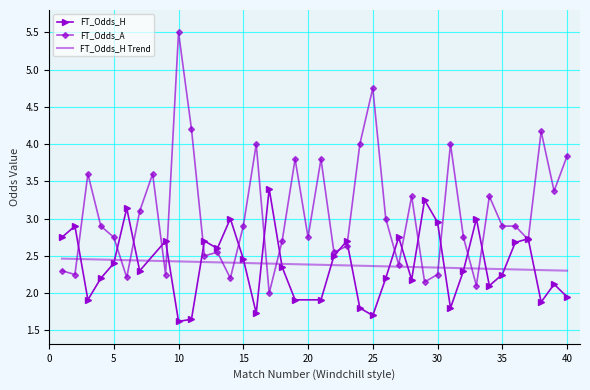

Is it true that FT_Odds_H Trend equals 1.5 at 40?

False